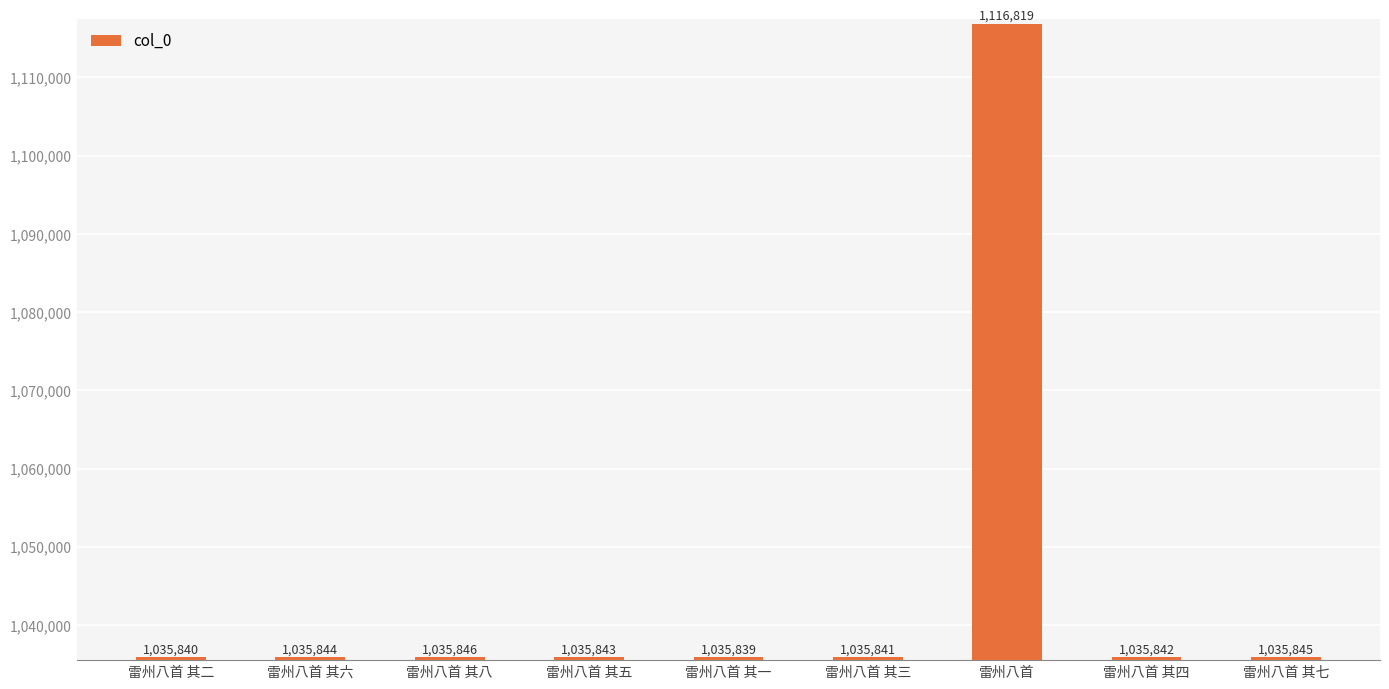

The value at 雷州八首 其四 is 1035842. True or false?

True